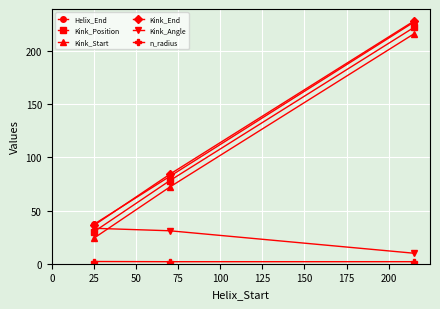

What is the highest value of the Kink_End series?

228.0